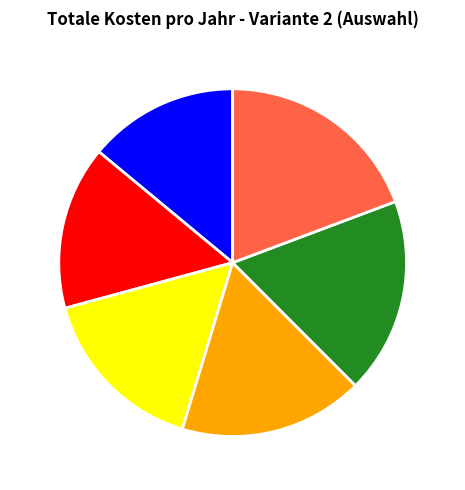

Do 2035 and 2020 together represent more than half of the pie?

No